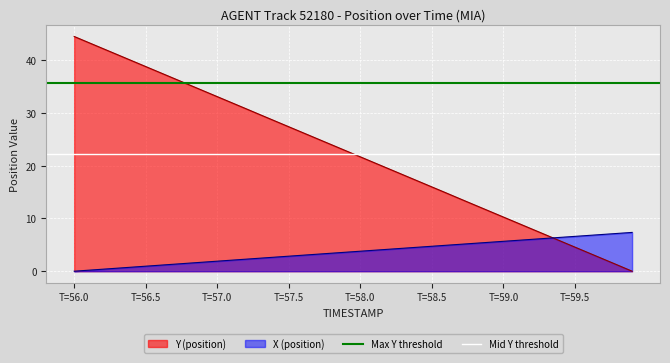

What is the sum of all Mid Y threshold values?

44.5